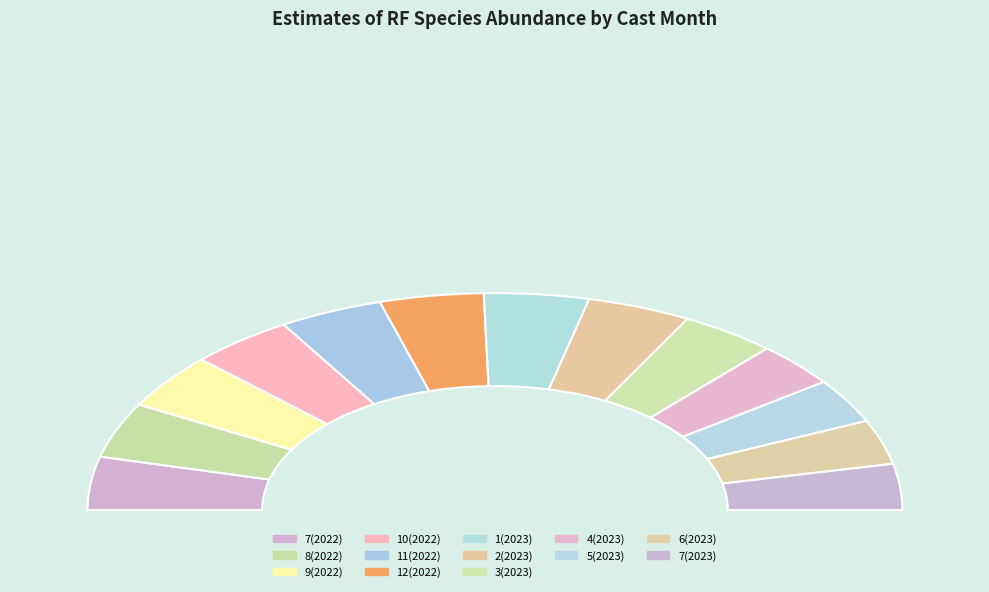

Is it true that 11(2022) is 1% of the pie?

False